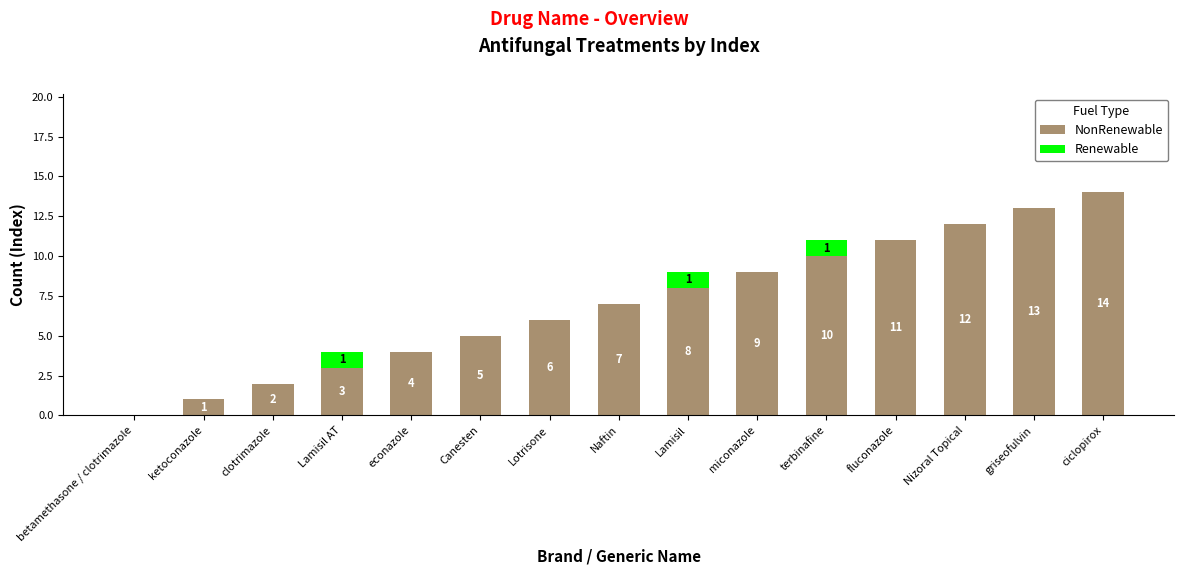

What is the total value across all series at ciclopirox?

14